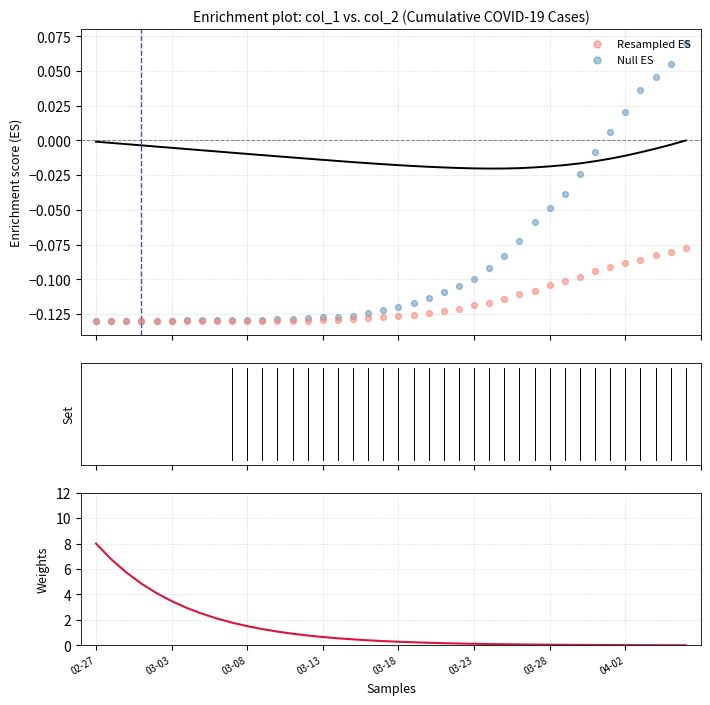

At how many categories does at least one series exceed 7?

1